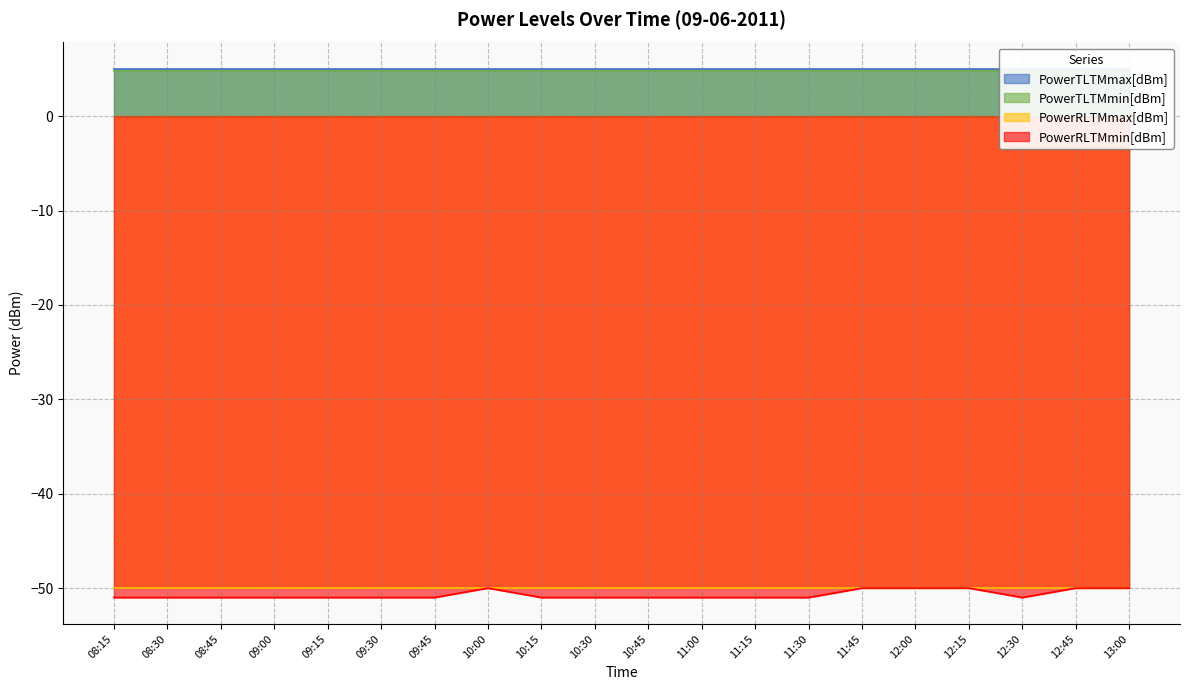

Which series has the largest total across all categories?

PowerTLTMmax[dBm]